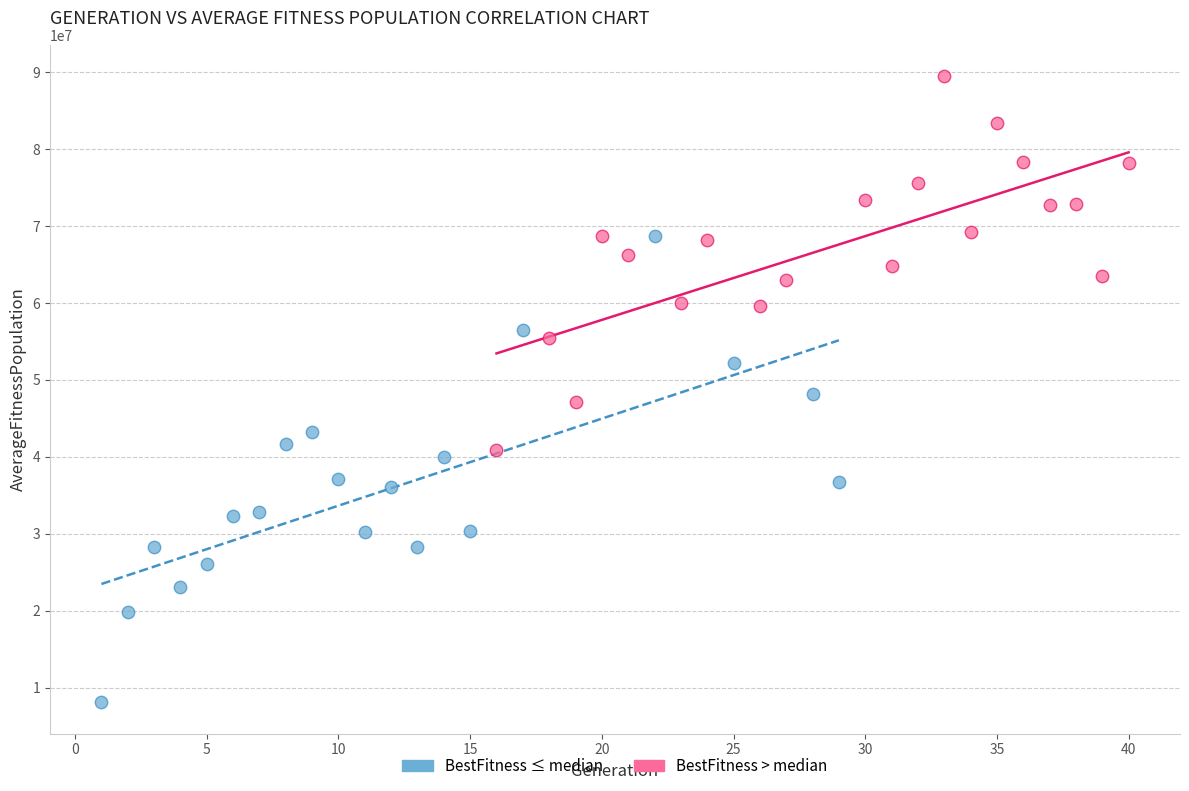

Which series contains the highest Y value?

BestFitness > median